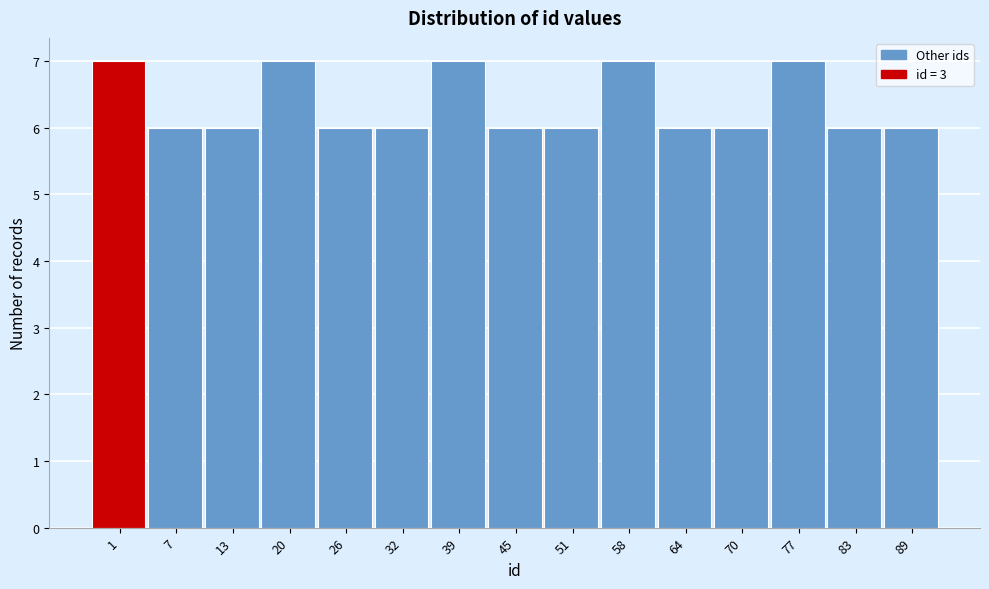

Reading right to left, transcribe all the data shown in this chart.

89=6	83=6	77=7	70=6	64=6	58=7	51=6	45=6	39=7	32=6	26=6	20=7	13=6	7=6	1=7